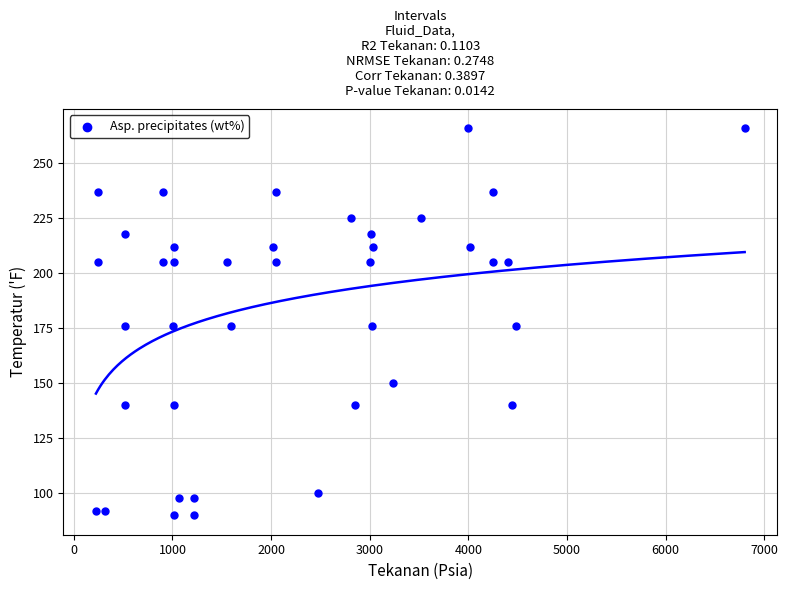

What is the range of Y values (max minus min)?

176